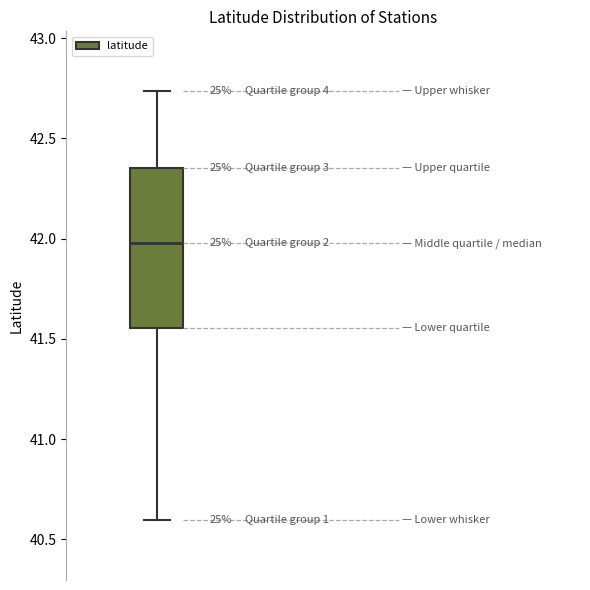

Read this box plot against the y-axis: the position of the median line, the range covered by the box, and the ends of both whiskers. The values are not printed on the chart, so give them approximately, as read against the axis.

median 42.00, box 41.55 to 42.35, whiskers 40.60 to 42.75